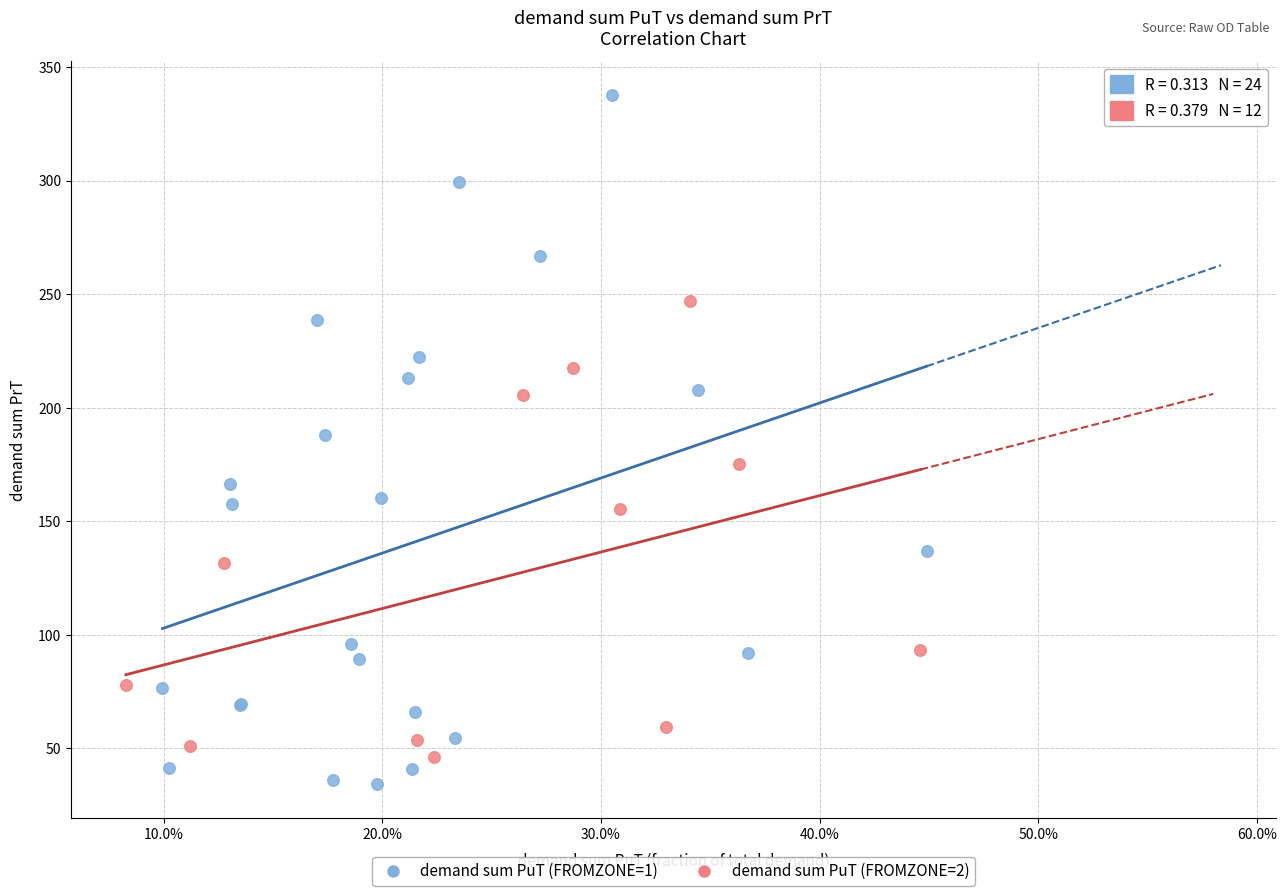

Which series has the widest spread of Y values?

demand sum PuT (FROMZONE=1)